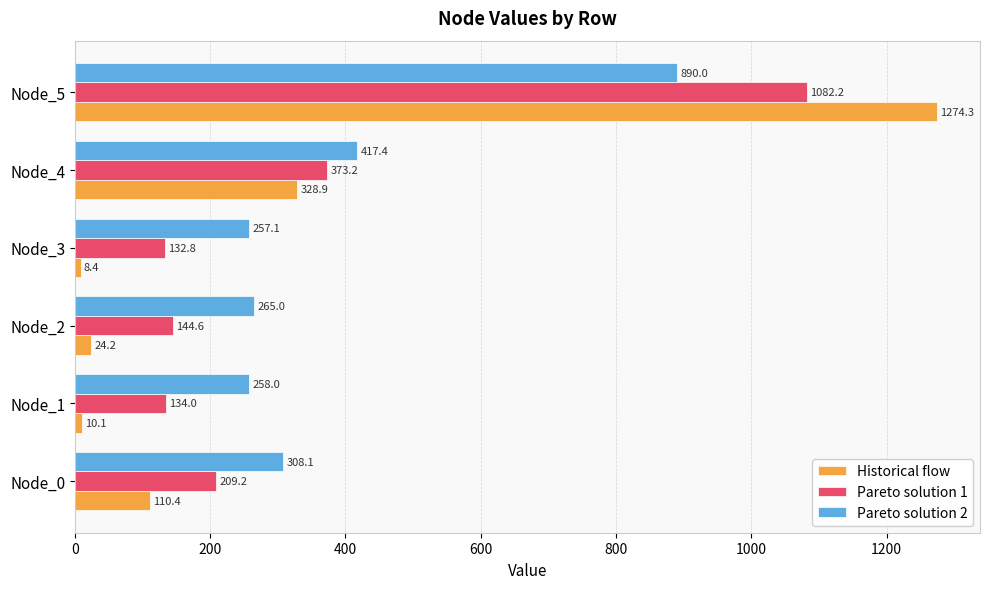

What is the difference between the second highest and minimum values in the Pareto solution 2 series?

160.2